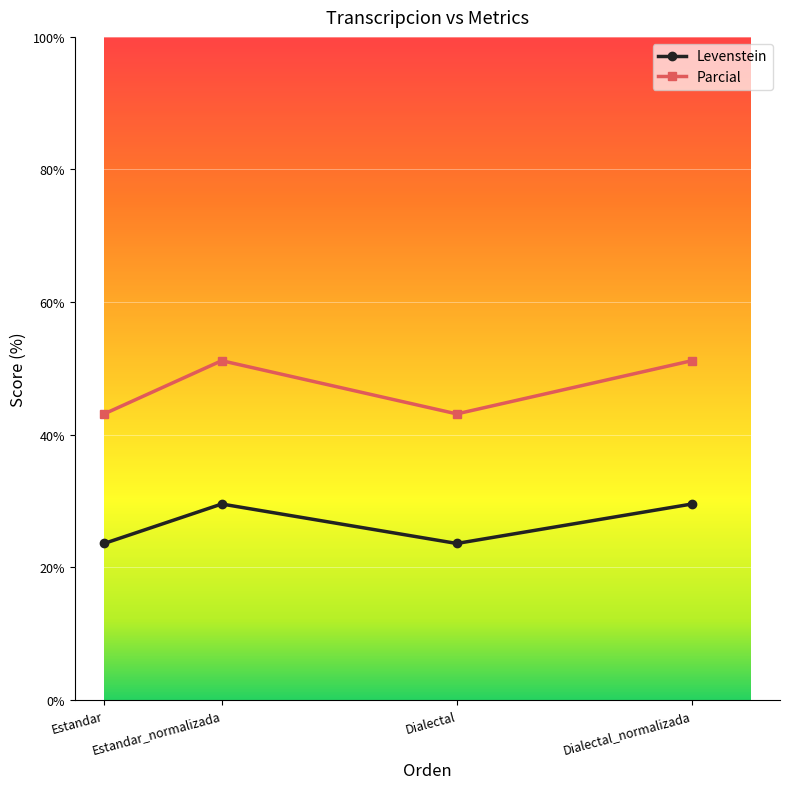

What is the lowest value of the Levenstein series?

23.6